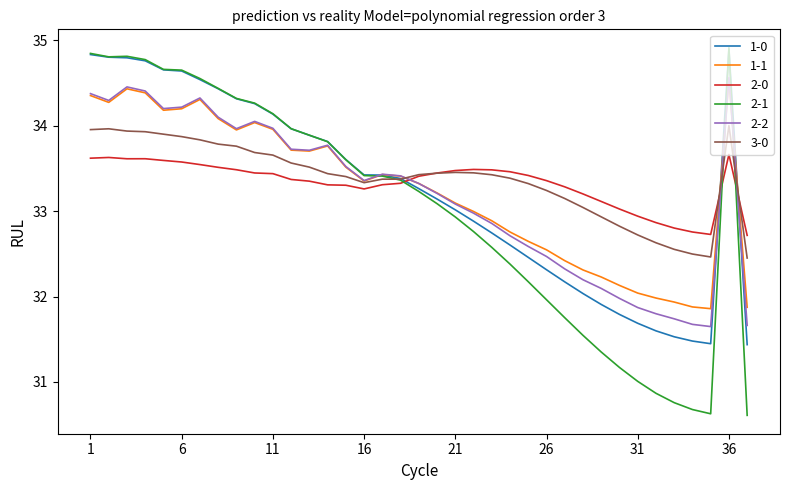

In 1-0, how many points are higher than both neighbors (excluding endpoints)?

1